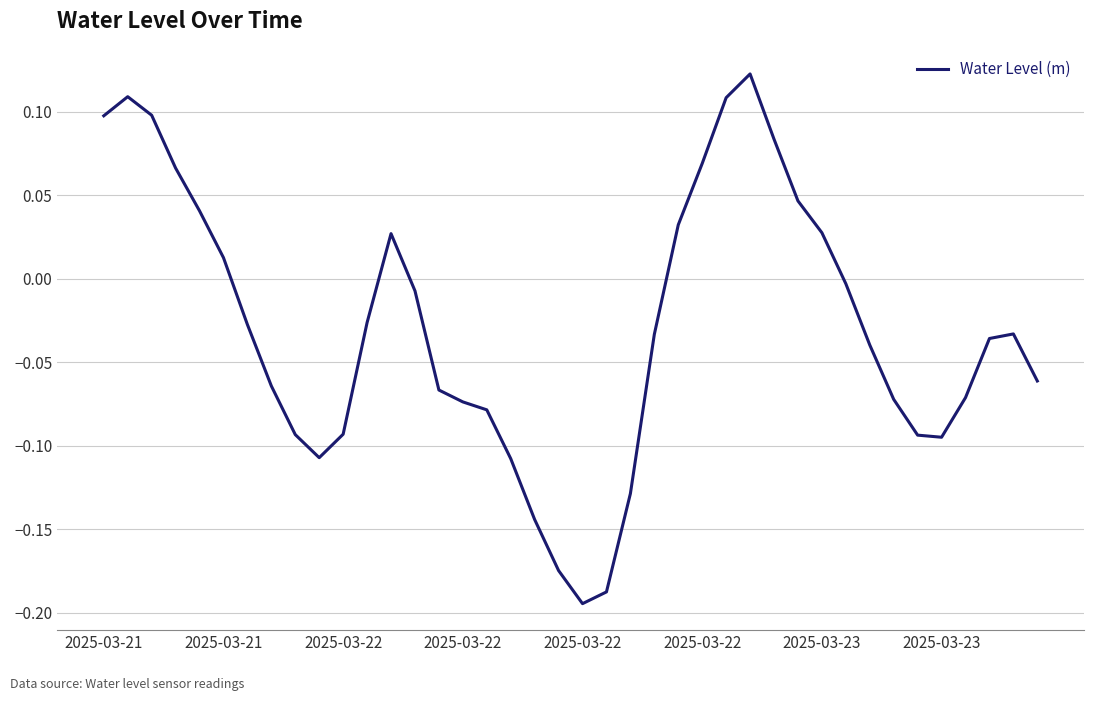

What is the difference between the maximum and minimum values?

0.3